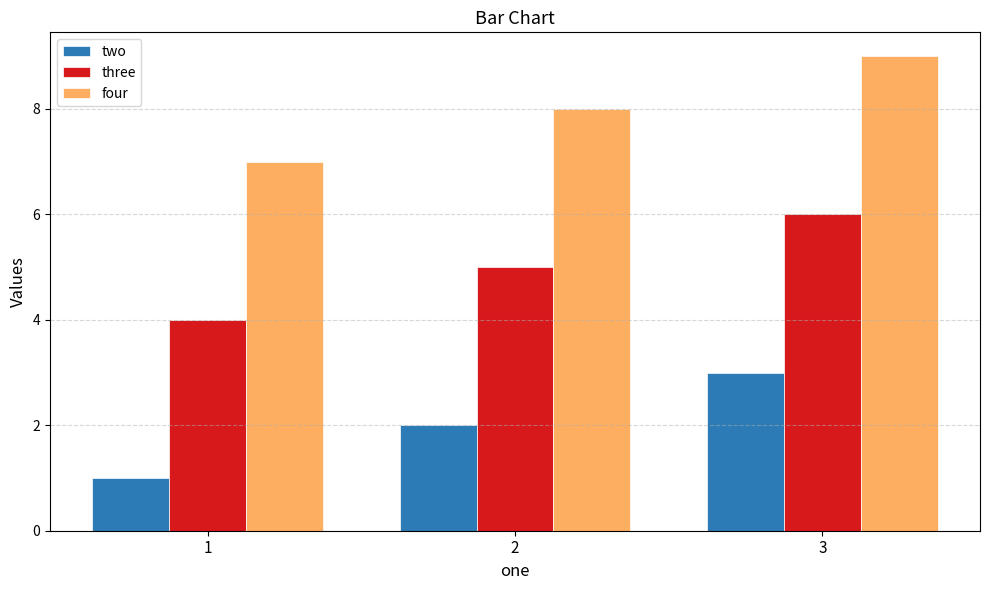

What is the sum of all three values?

15